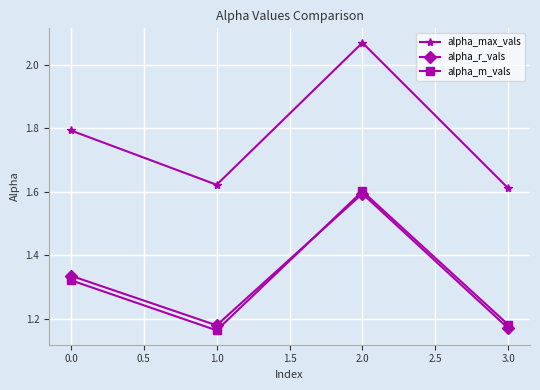

True or false: alpha_r_vals has a value of 1.7 at 0.0.

False